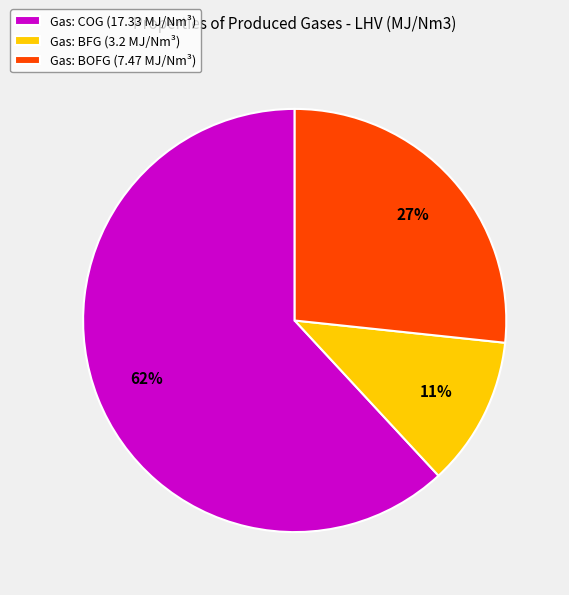

Is there any slice that represents more than half of the pie?

Yes